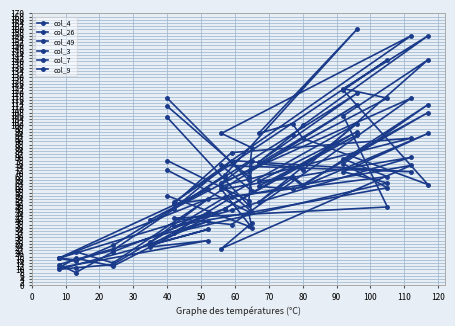

Is it true that col_9 equals 95 at 110?

True